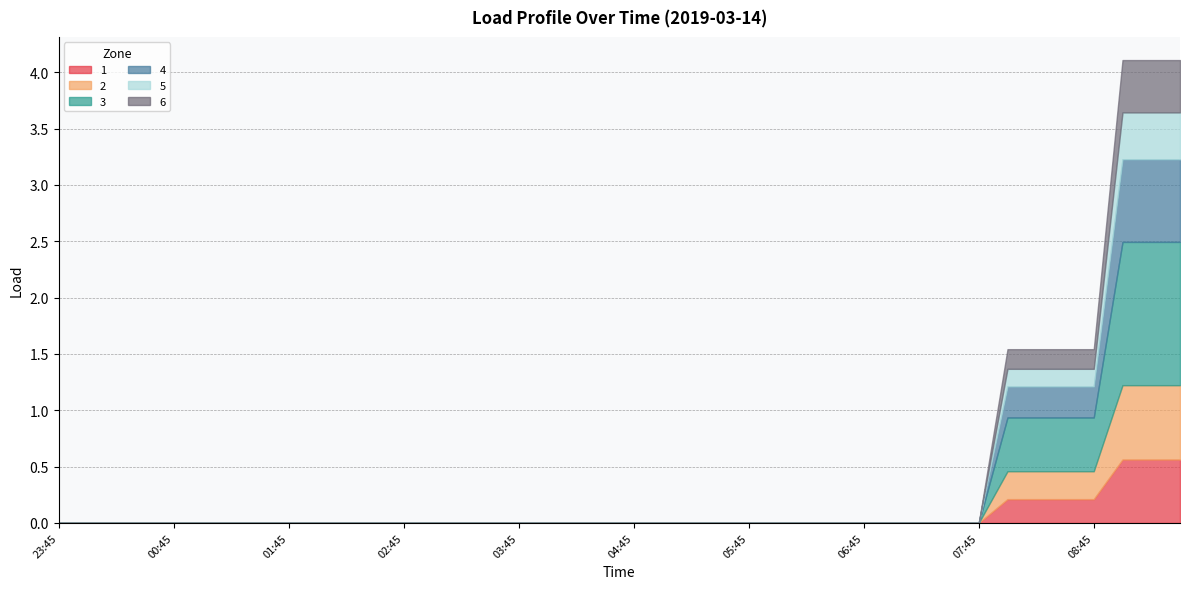

Reading left to right, transcribe all the data shown in this chart.

1: 0.0	0.0	0.0	0.0	0.0	0.0	0.0	0.0	0.0	0.0	0.0	0.0	0.0	0.0	0.0	0.0	0.0	0.0	0.0	0.0	0.0	0.0	0.0	0.0	0.0	0.0	0.0	0.0	0.0	0.0	0.0	0.0	0.0	0.2	0.2	0.2	0.2	0.6	0.6	0.6
2: 0.0	0.0	0.0	0.0	0.0	0.0	0.0	0.0	0.0	0.0	0.0	0.0	0.0	0.0	0.0	0.0	0.0	0.0	0.0	0.0	0.0	0.0	0.0	0.0	0.0	0.0	0.0	0.0	0.0	0.0	0.0	0.0	0.0	0.2	0.2	0.2	0.2	0.7	0.7	0.7
3: 0.0	0.0	0.0	0.0	0.0	0.0	0.0	0.0	0.0	0.0	0.0	0.0	0.0	0.0	0.0	0.0	0.0	0.0	0.0	0.0	0.0	0.0	0.0	0.0	0.0	0.0	0.0	0.0	0.0	0.0	0.0	0.0	0.0	0.5	0.5	0.5	0.5	1.3	1.3	1.3
4: 0.0	0.0	0.0	0.0	0.0	0.0	0.0	0.0	0.0	0.0	0.0	0.0	0.0	0.0	0.0	0.0	0.0	0.0	0.0	0.0	0.0	0.0	0.0	0.0	0.0	0.0	0.0	0.0	0.0	0.0	0.0	0.0	0.0	0.3	0.3	0.3	0.3	0.7	0.7	0.7
5: 0.0	0.0	0.0	0.0	0.0	0.0	0.0	0.0	0.0	0.0	0.0	0.0	0.0	0.0	0.0	0.0	0.0	0.0	0.0	0.0	0.0	0.0	0.0	0.0	0.0	0.0	0.0	0.0	0.0	0.0	0.0	0.0	0.0	0.2	0.2	0.2	0.2	0.4	0.4	0.4
6: 0.0	0.0	0.0	0.0	0.0	0.0	0.0	0.0	0.0	0.0	0.0	0.0	0.0	0.0	0.0	0.0	0.0	0.0	0.0	0.0	0.0	0.0	0.0	0.0	0.0	0.0	0.0	0.0	0.0	0.0	0.0	0.0	0.0	0.2	0.2	0.2	0.2	0.5	0.5	0.5